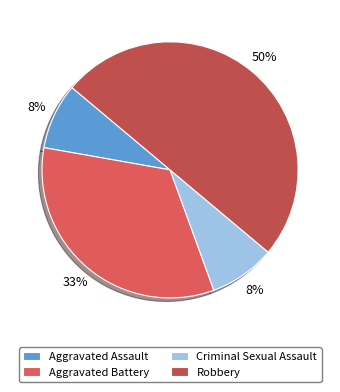

Count the number of slices in the pie.

4